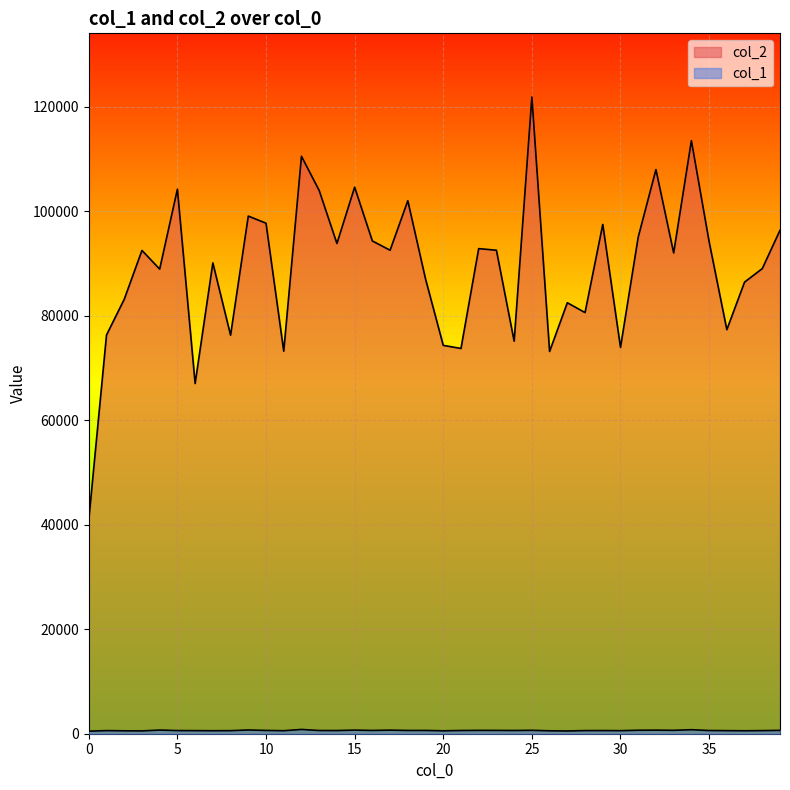

What is the difference between the col_1 values at 30 and 14?

25